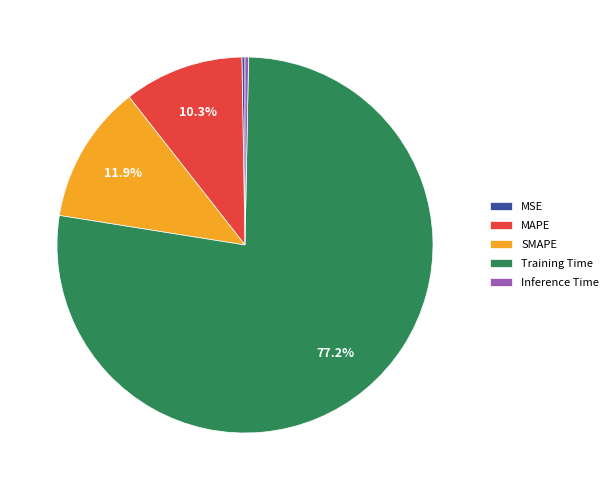

Which has a higher value, SMAPE or Training Time?

Training Time